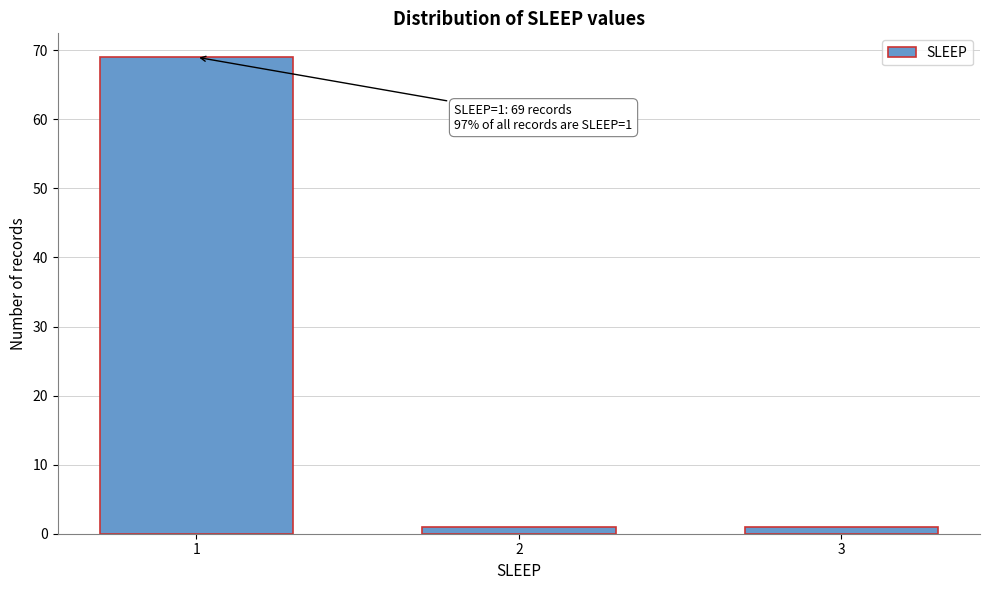

Reading left to right, extract all data points from this chart.

69	1	1